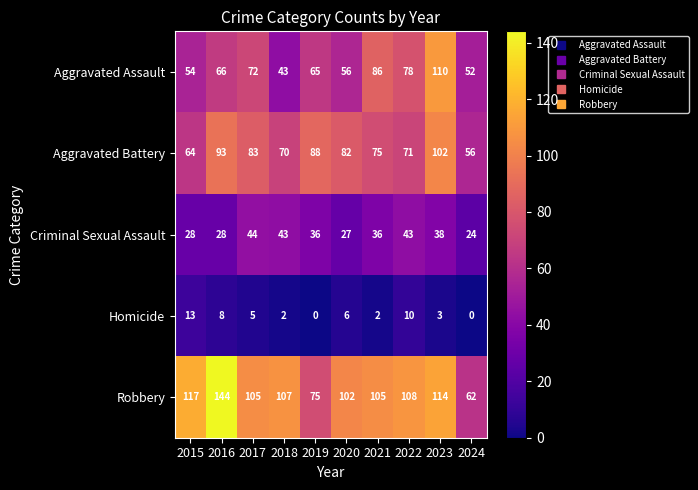

What is the difference between the second highest and second lowest values in the Homicide series?

10